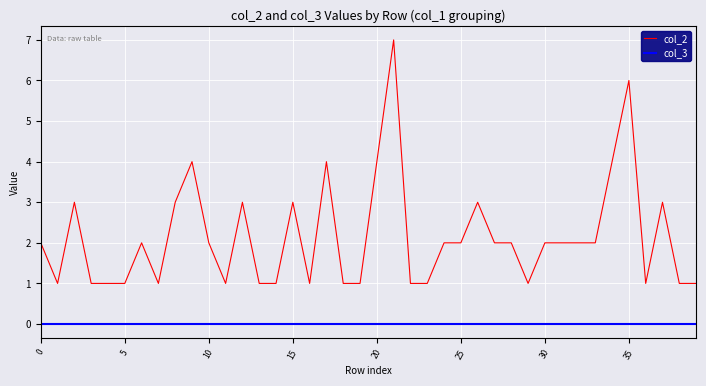

List the series in order of their overall mean, highest first.

col_2, col_3